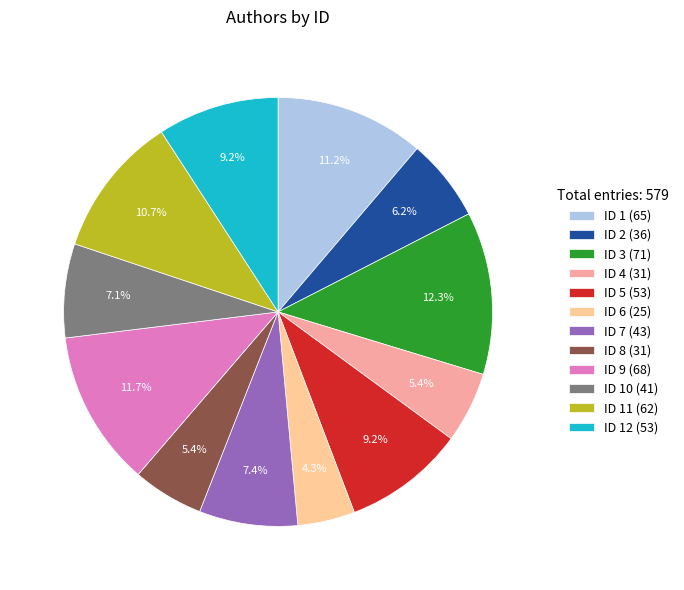

How many slices are in this pie chart?

12